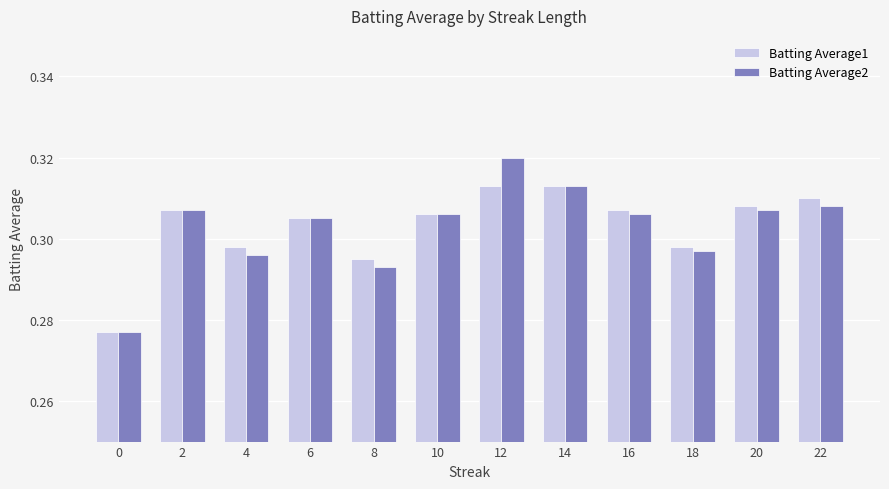

How many Batting Average2 values are between 0 and 1?

12